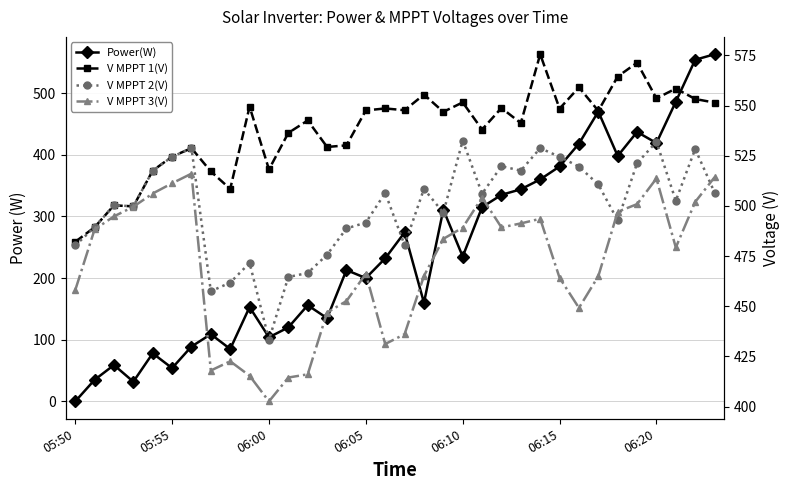

True or false: V MPPT 3(V) has more than 1 points higher than both neighbors.

True